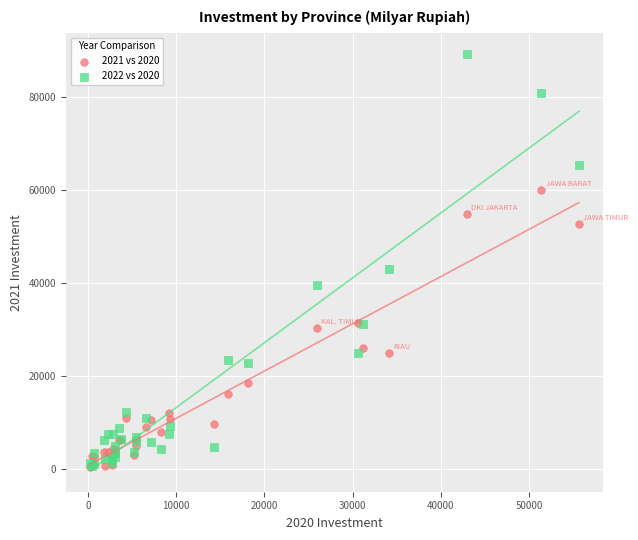

Across all series, what Y value is closest to 44809?

43062.0